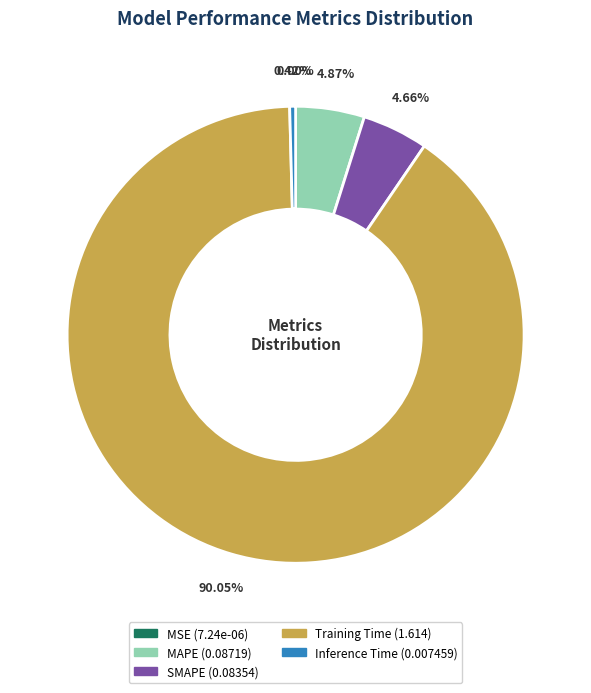

Which slice is the largest?

Training Time